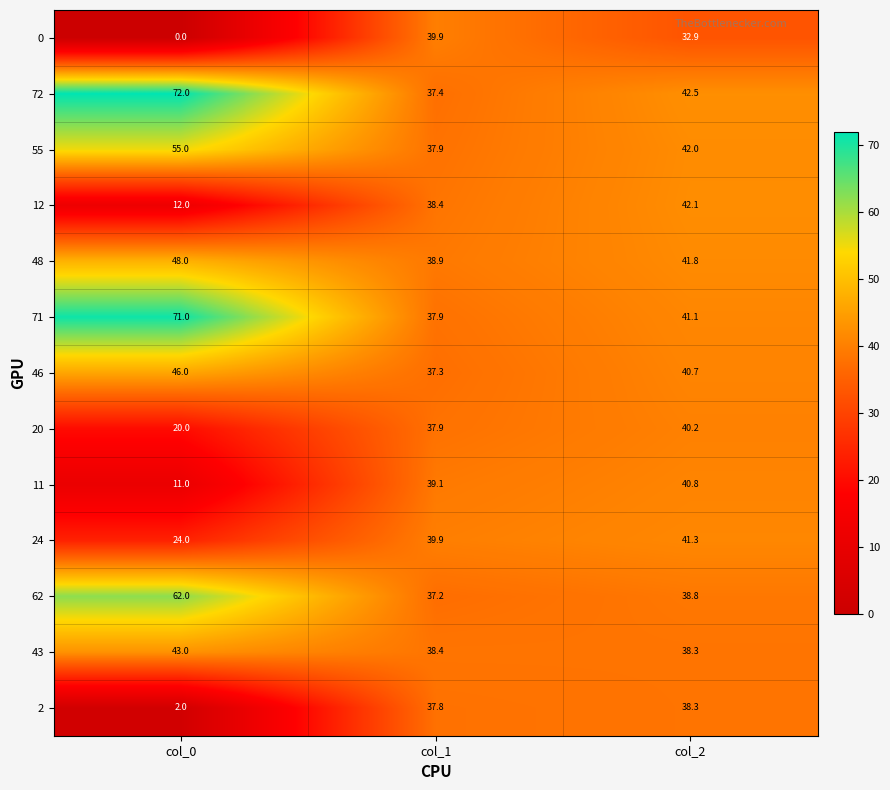

Which series has the largest range (max minus min)?

0